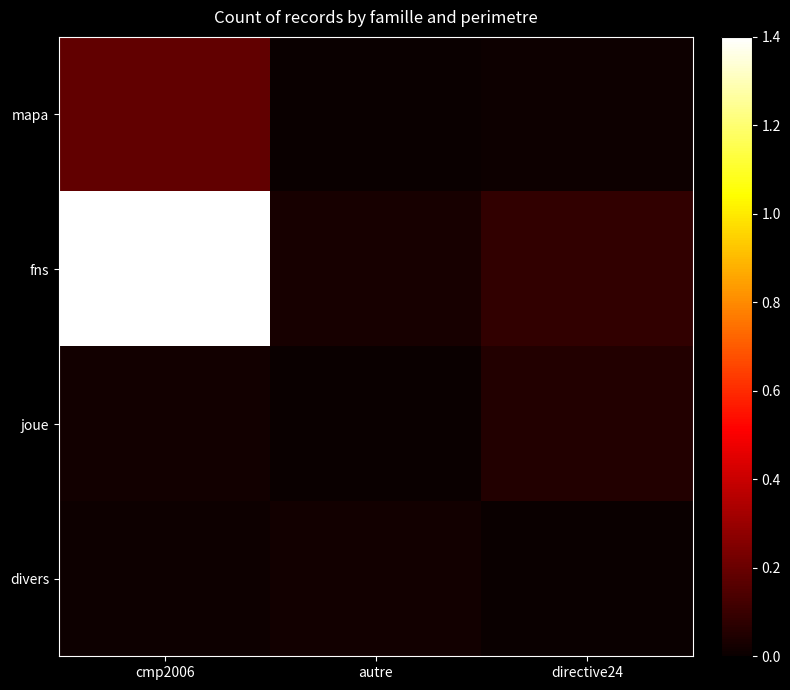

Rank the series at cmp2006 from lowest to highest value.

divers, joue, mapa, fns